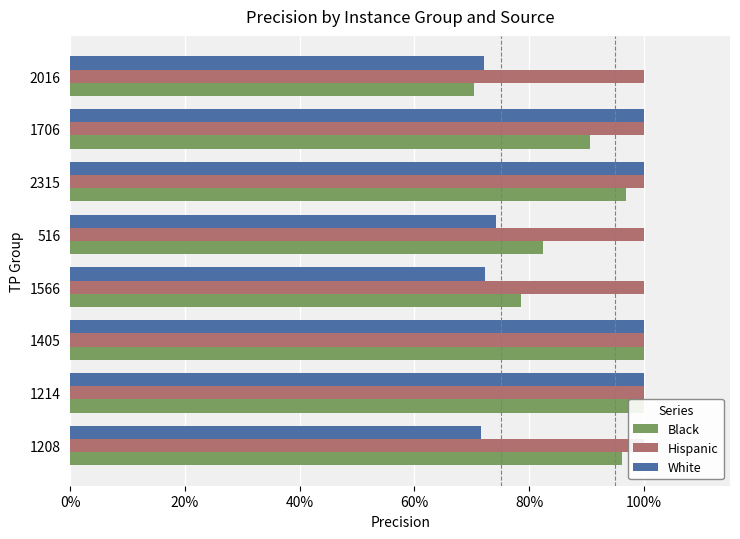

What is the maximum value shown in the chart?

1.0